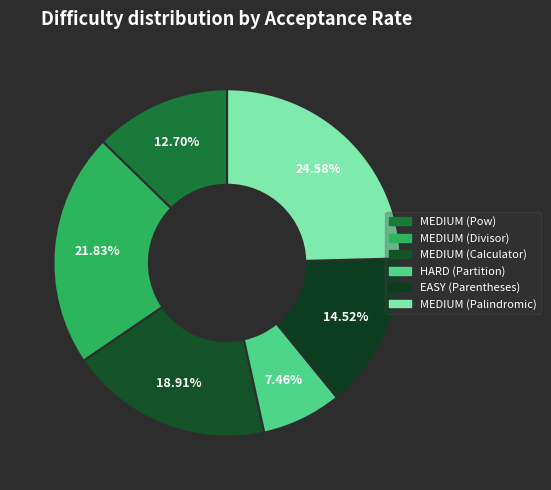

How many segments does this pie chart have?

6